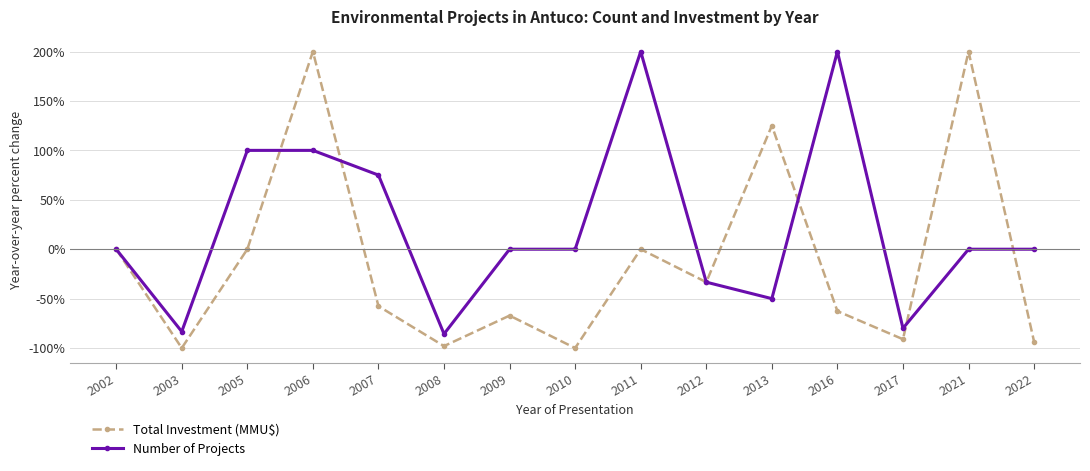

Which series has the largest total across all categories?

Number of Projects